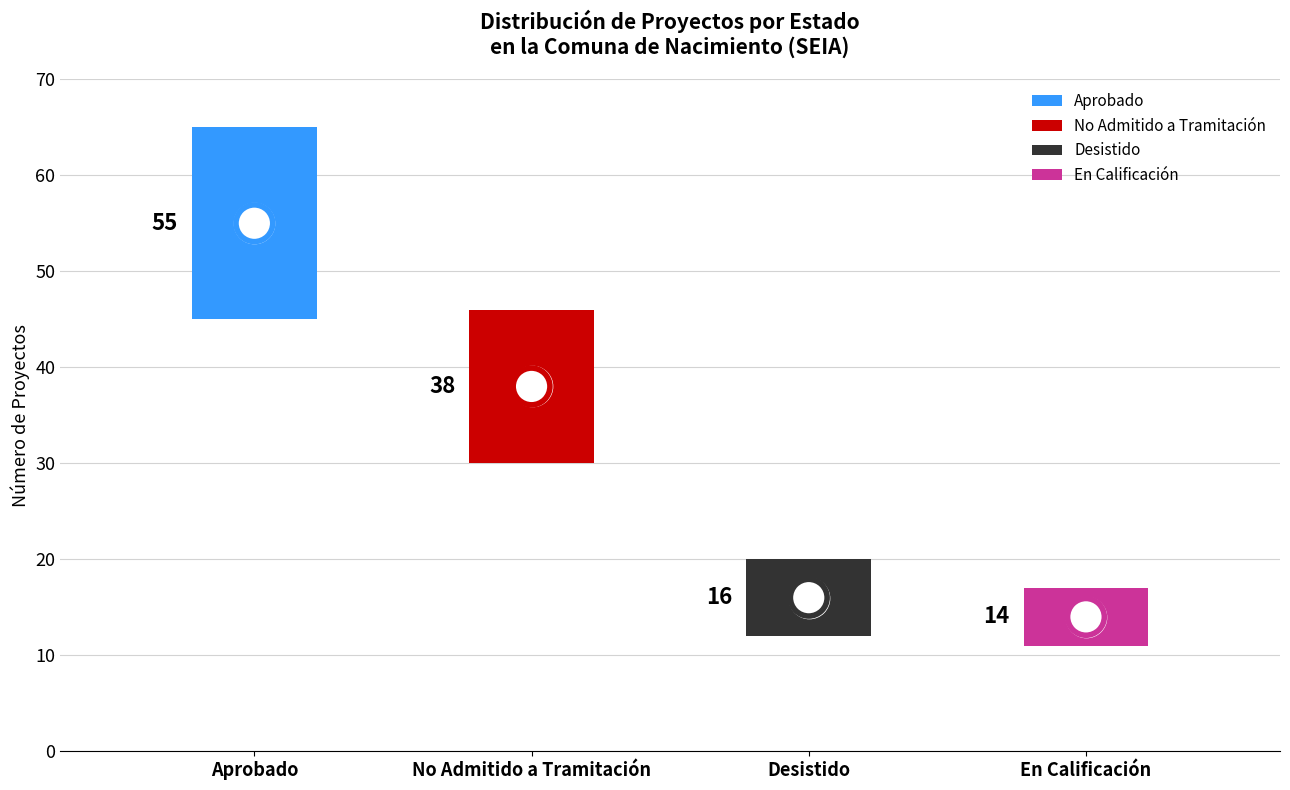

What is the change in value from Aprobado to En Calificación?

-41